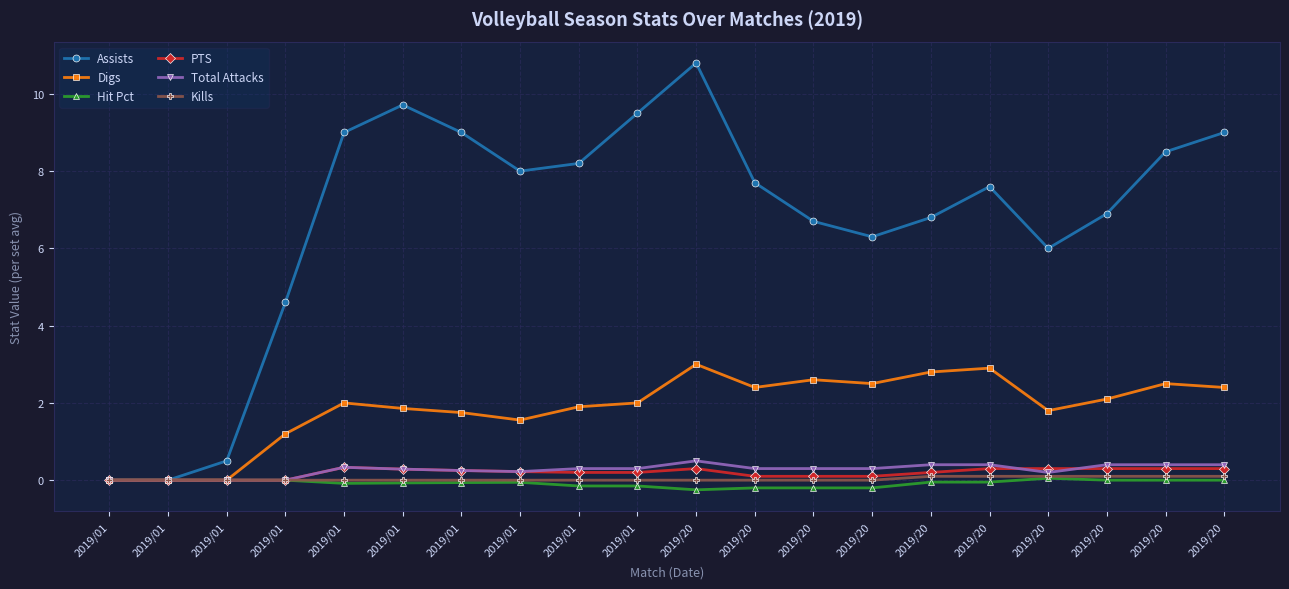

What is the spread (max minus min) of values at 2019/20?

11.1